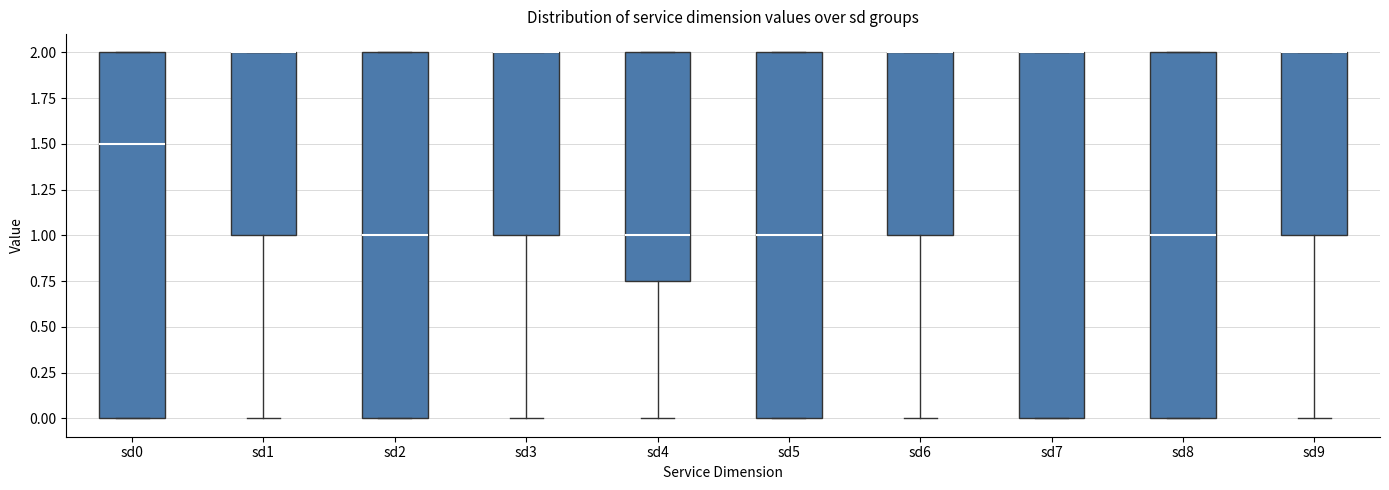

Reading left to right, read every box against the y-axis: the position of its median line, the range the box covers, and the ends of its whiskers. The values are not printed on the chart, so give them approximately, as read against the axis.

sd0: median 1.50, box 0.00 to 2.00, whiskers 0.00 to 2.00
sd1: median 2.00 (drawn on the box's upper edge), box 1.00 to 2.00, whiskers 0.00 to 2.00
sd2: median 1.00, box 0.00 to 2.00, whiskers 0.00 to 2.00
sd3: median 2.00 (drawn on the box's upper edge), box 1.00 to 2.00, whiskers 0.00 to 2.00
sd4: median 1.00, box 0.75 to 2.00, whiskers 0.00 to 2.00
sd5: median 1.00, box 0.00 to 2.00, whiskers 0.00 to 2.00
sd6: median 2.00 (drawn on the box's upper edge), box 1.00 to 2.00, whiskers 0.00 to 2.00
sd7: median 2.00 (drawn on the box's upper edge), box 0.00 to 2.00, whiskers 0.00 to 2.00
sd8: median 1.00, box 0.00 to 2.00, whiskers 0.00 to 2.00
sd9: median 2.00 (drawn on the box's upper edge), box 1.00 to 2.00, whiskers 0.00 to 2.00